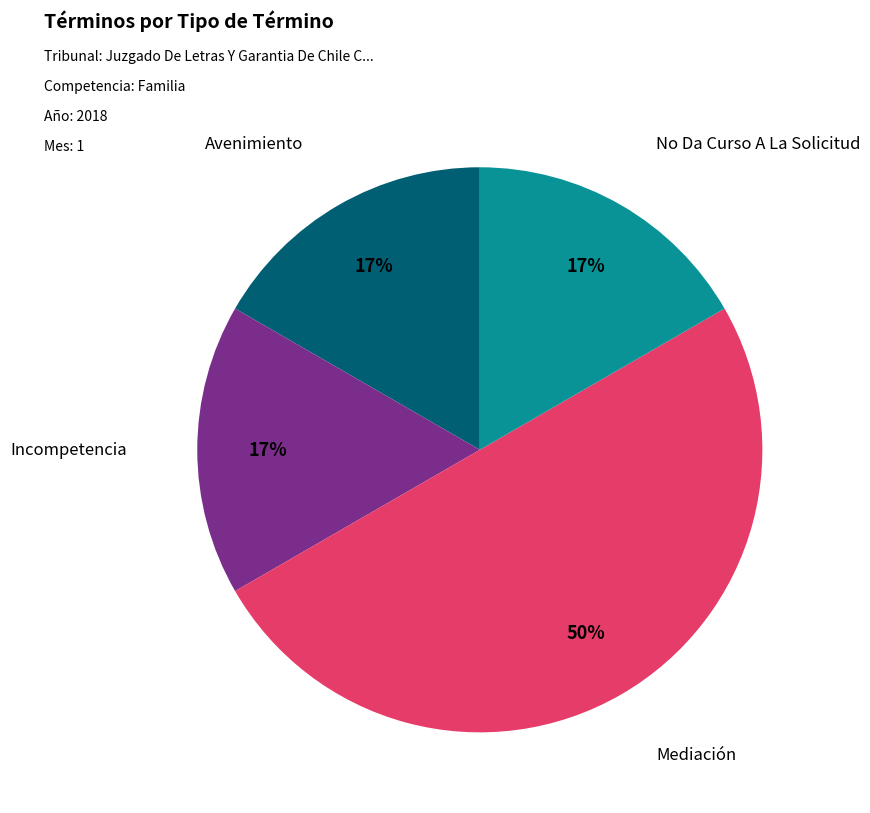

To the nearest percent, what portion does No Da Curso A La Solicitud represent?

17%